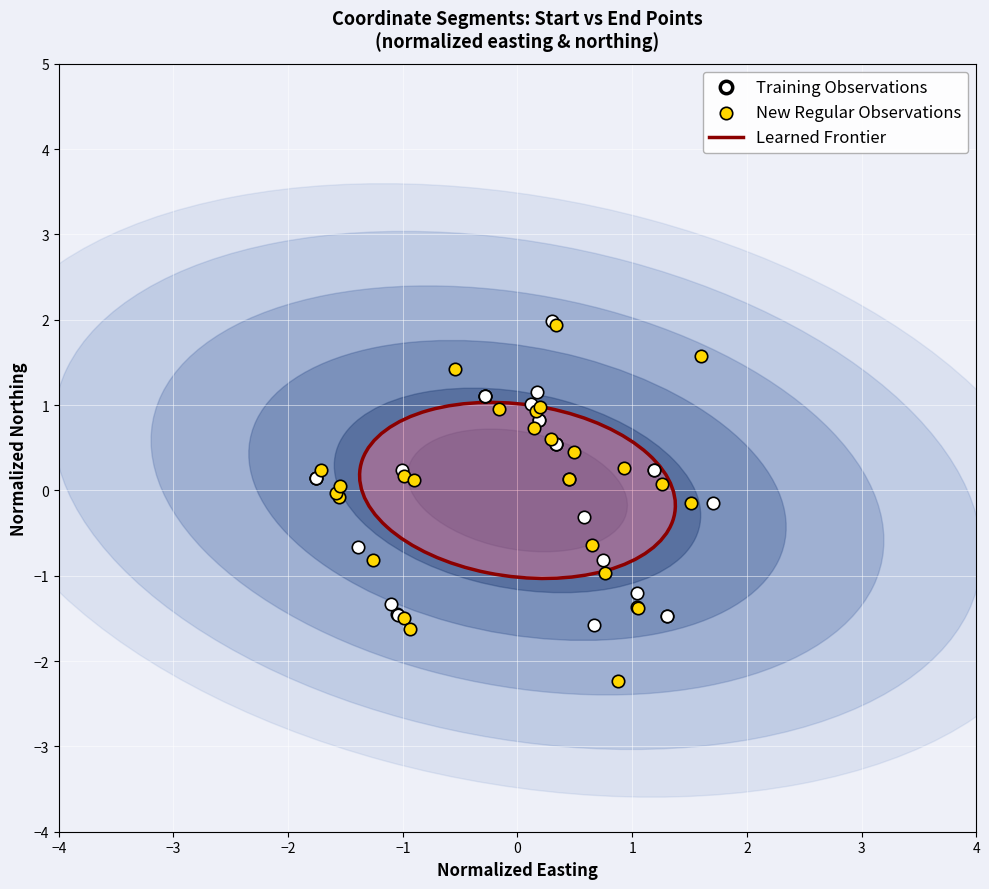

Which series has the largest Y range (max minus min)?

New Regular Observations